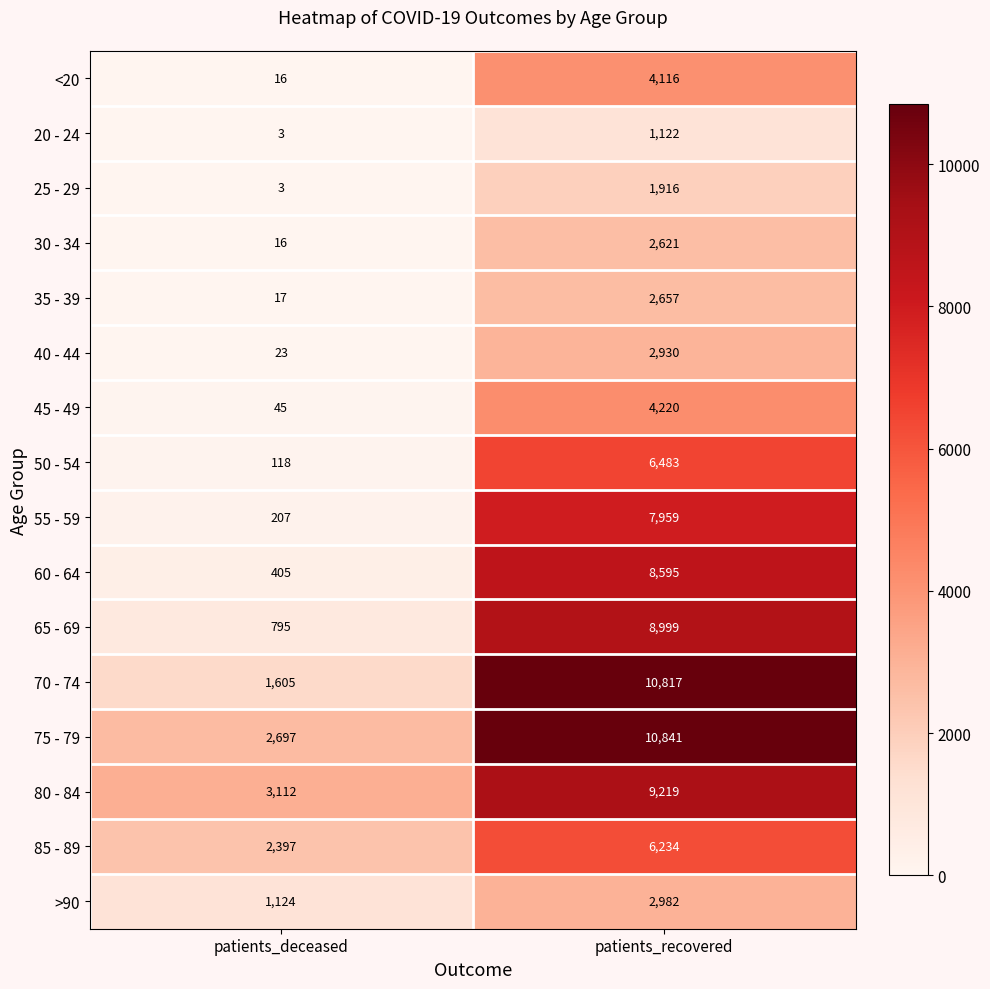

What is the spread (max minus min) of values at patients_deceased?

3109